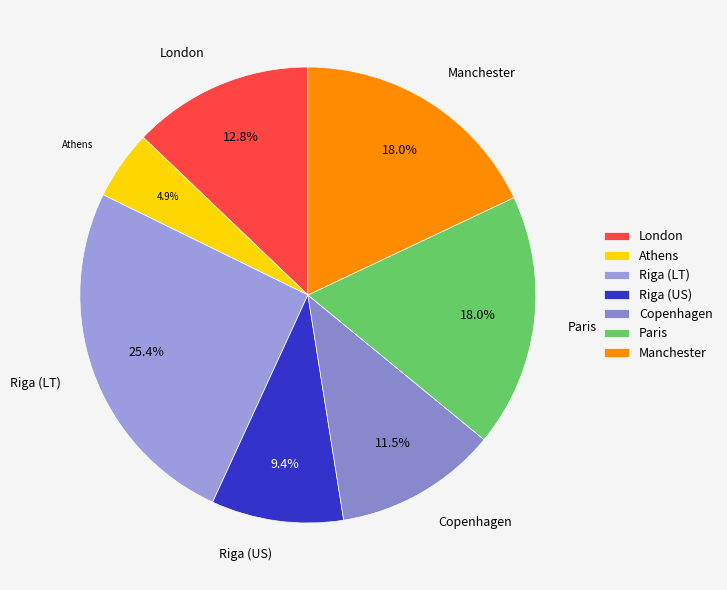

Does Paris account for over 50% of the chart?

No